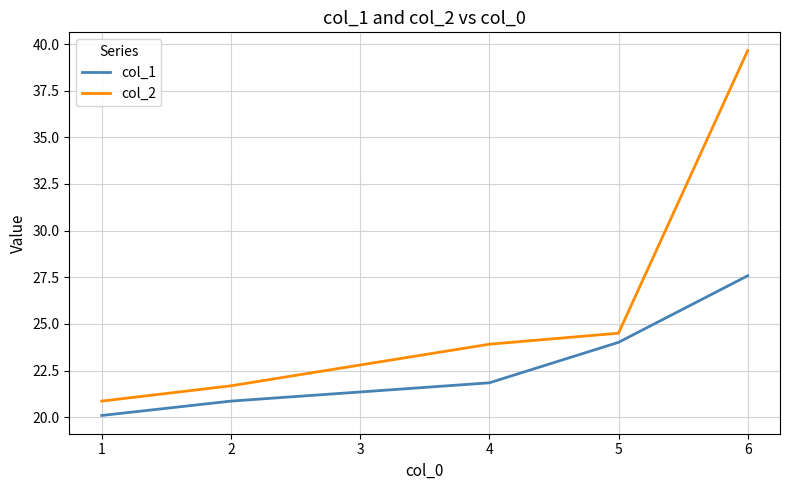

What is the average value of the col_2 series?

26.1